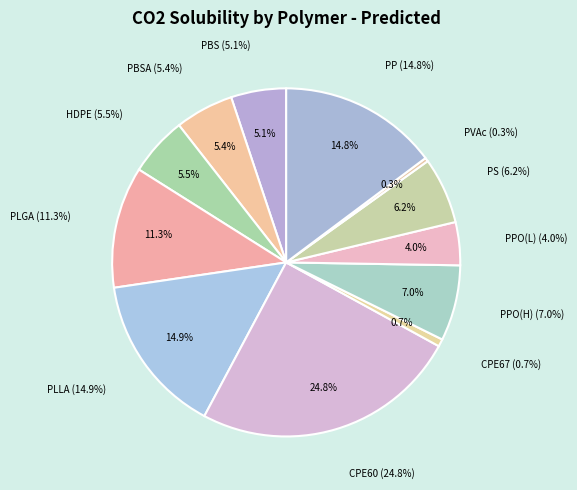

Is the sum of PPO(L) and HDPE greater than half?

No